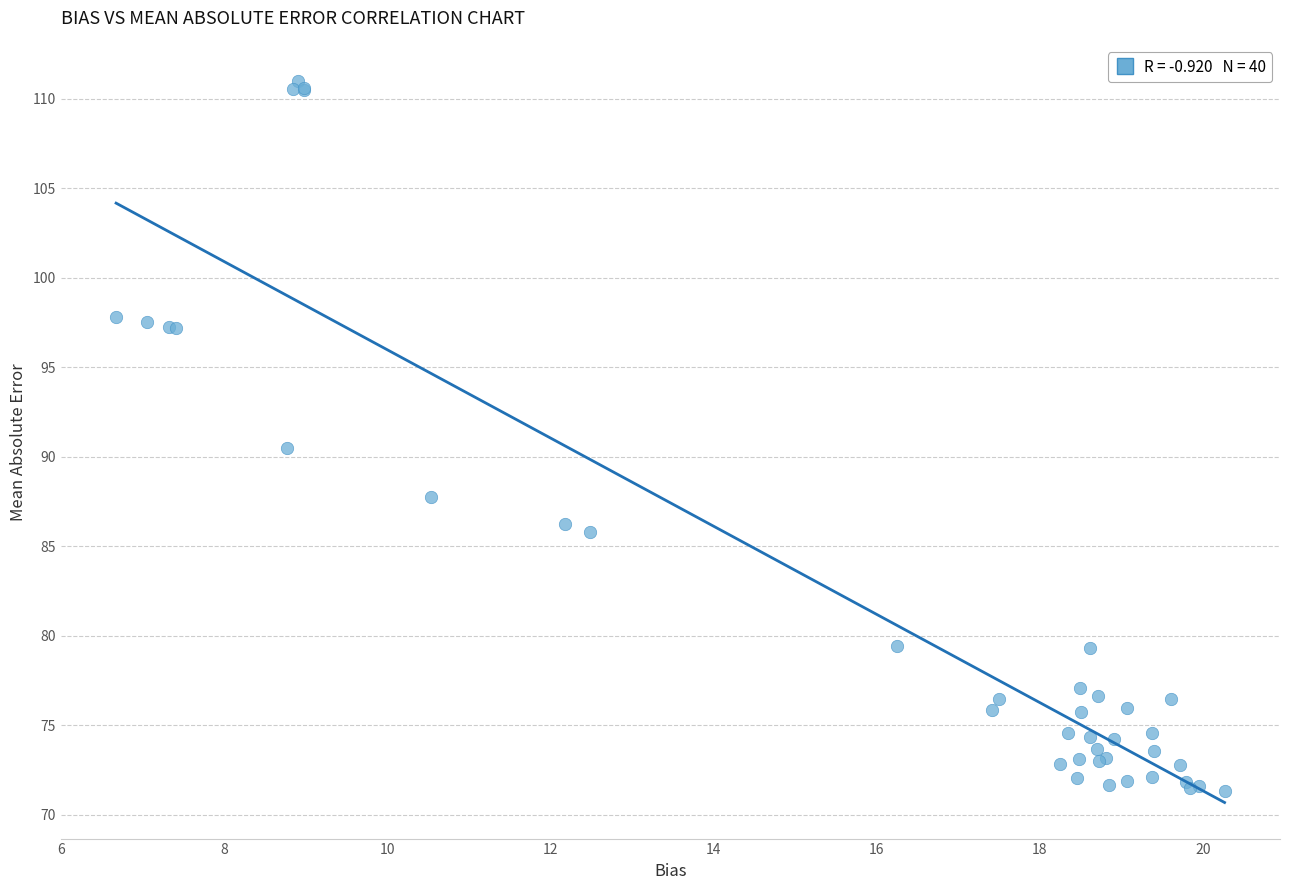

What Y value in the scatter plot is closest to 91?

90.5